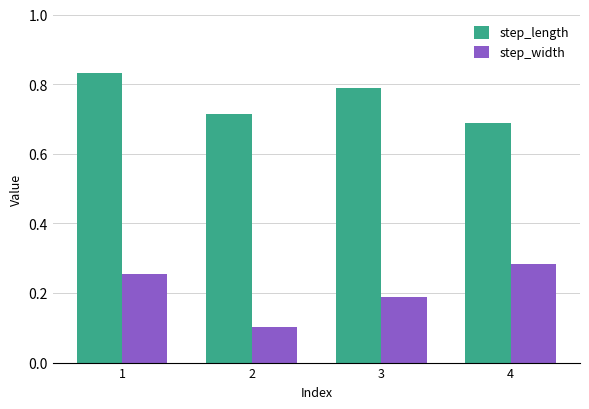

Rank the categories by step_width value from highest to lowest.

4, 1, 3, 2